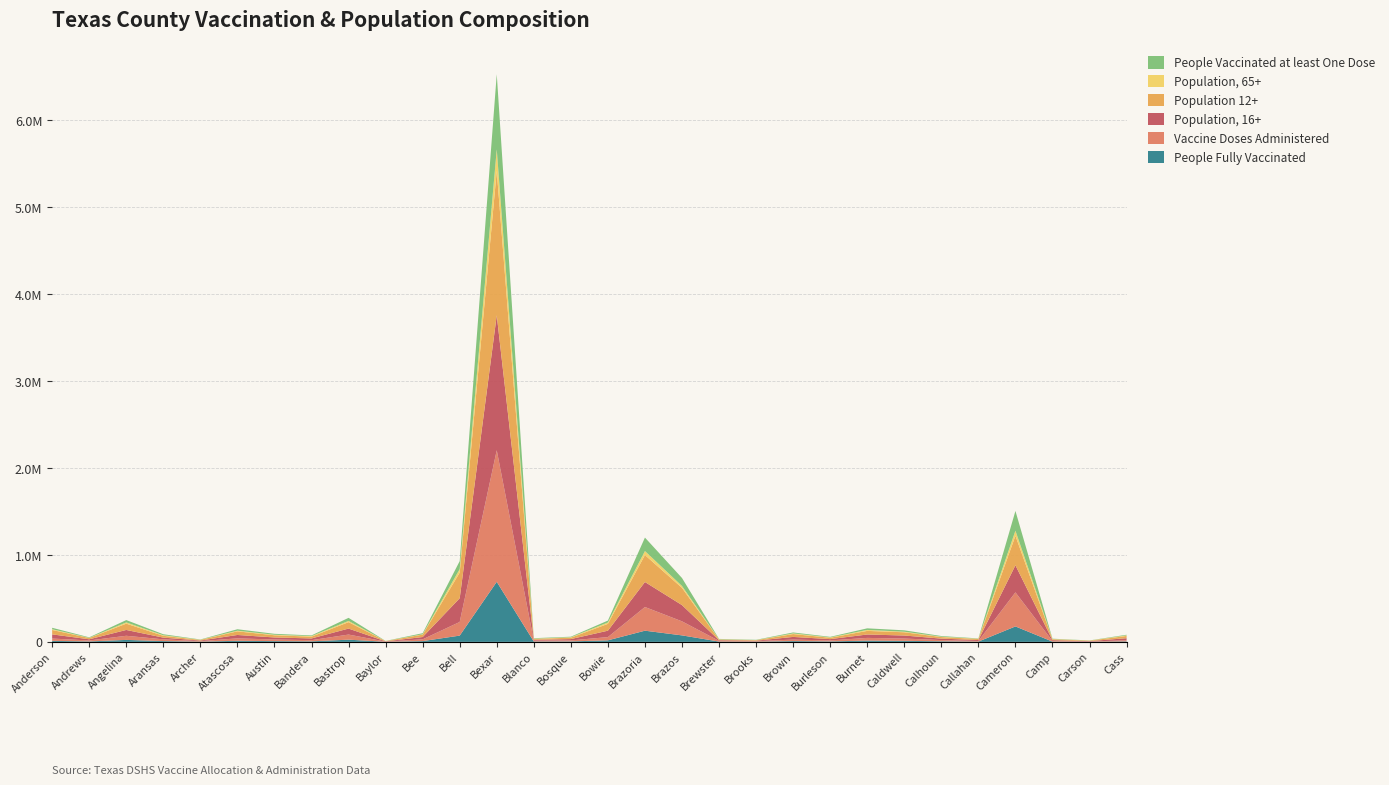

Reading left to right, transcribe all the data shown in this chart.

People Fully Vaccinated: 11635	5165	22519	9243	2825	12558	8769	6366	25259	1085	8915	72049	691027	4379	5509	17782	128587	74684	3748	2657	9248	5531	14635	11968	6870	3257	177741	3003	1303	5944
Vaccine Doses Administered: 26593	10960	47608	19832	5615	28033	18298	13324	58873	2156	20305	156986	1513216	9211	11333	37155	272499	161535	7792	5686	16846	11273	31001	26279	13700	6575	391802	6557	2754	12139
Population, 16+: 48045	13503	67056	19803	6921	38768	23704	19763	68839	2793	26496	272969	1552823	10092	15224	73689	287683	186843	7706	5317	30883	14869	39239	34853	16817	11263	311689	10031	4718	24182
Population 12+: 50661	14863	72486	20834	7388	41738	25335	20596	74173	2992	28034	294905	1661614	10598	16110	78795	310503	198148	8071	5714	32897	15888	41525	37400	17988	11949	339698	10774	5073	25670
Population, 65+: 8658	1833	14422	6791	1677	7605	5933	6439	13865	844	4091	40534	247843	3004	4741	15832	45752	21693	2231	1308	7720	3867	10999	6512	3981	2958	58607	2494	1250	6856
People Vaccinated at least One Dose: 16496	5995	26783	11241	3090	16557	10681	7773	35444	1166	11812	91807	863866	5154	6484	21778	154781	91963	4471	3129	10734	6456	18381	15894	7950	3741	226567	3760	1518	7186